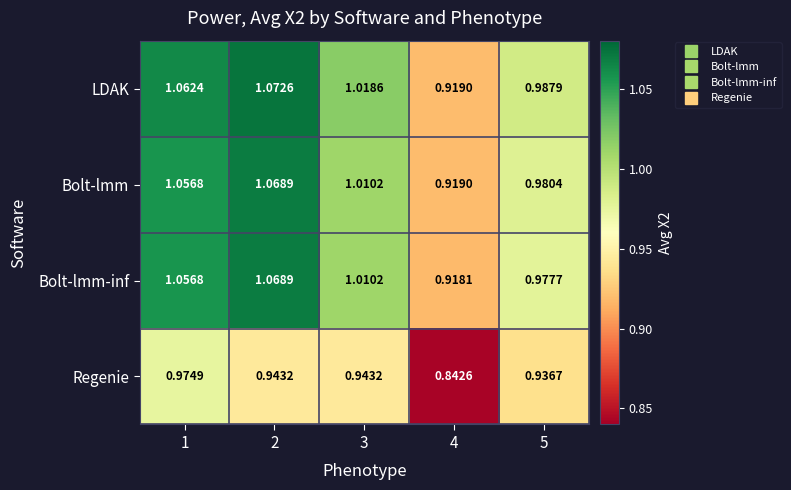

Which series has the largest total across all categories?

LDAK